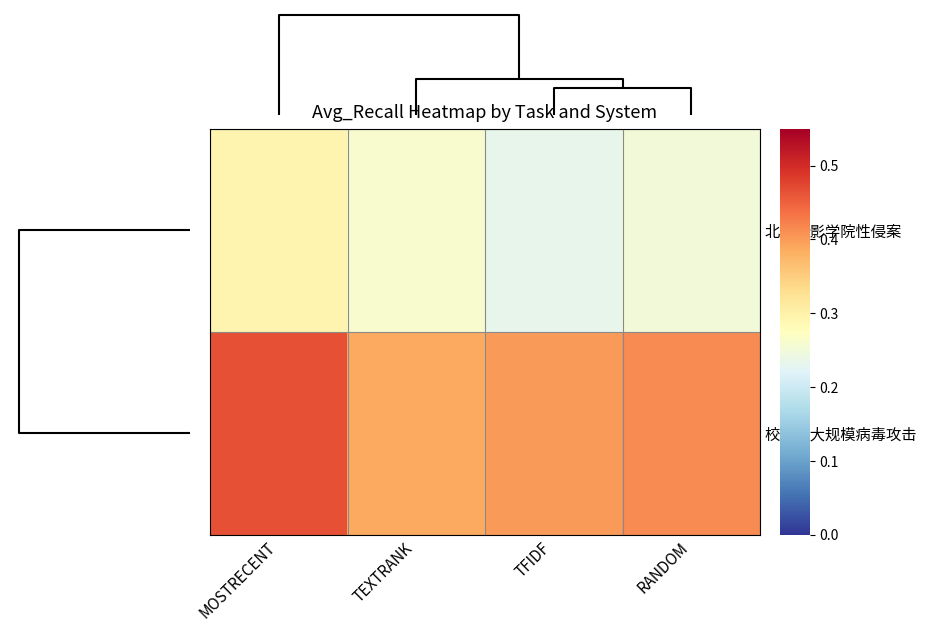

Which series has the largest total across all categories?

校园网大规模病毒攻击